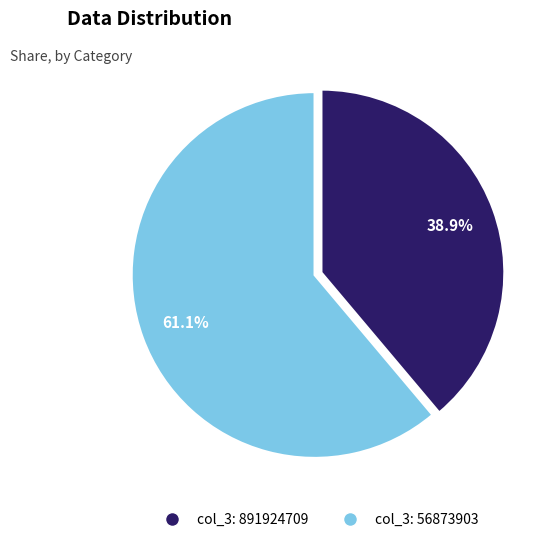

Is there a majority slice in this chart?

Yes